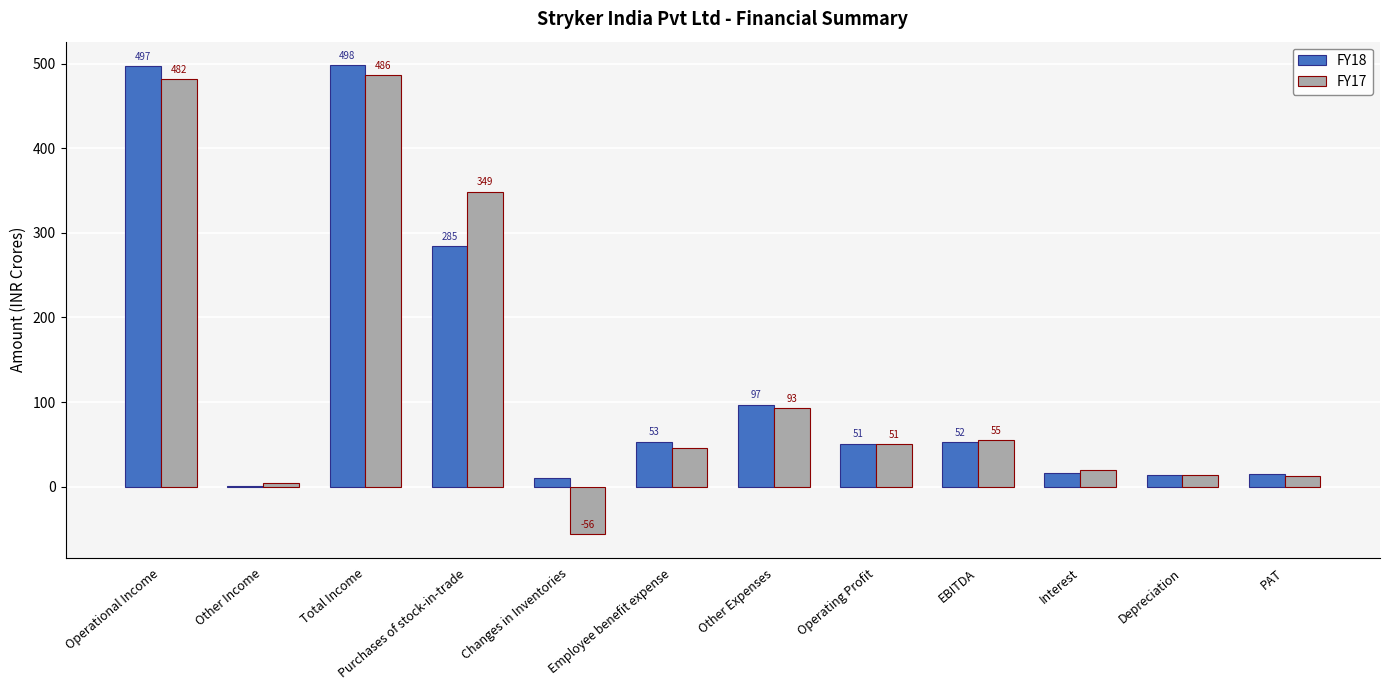

What is the average value of the FY17 series?

129.7